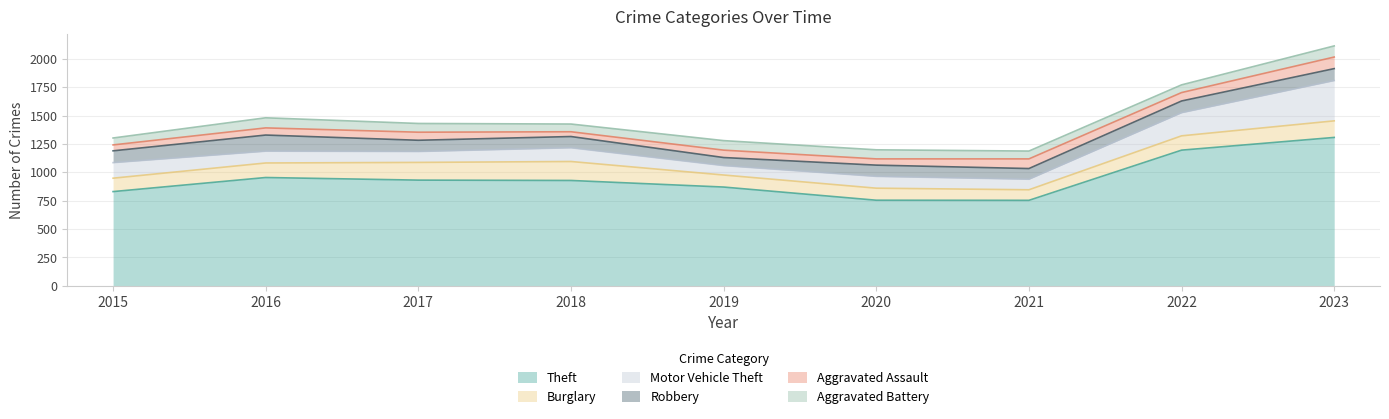

At which category does the chart reach its peak across all series?

2023